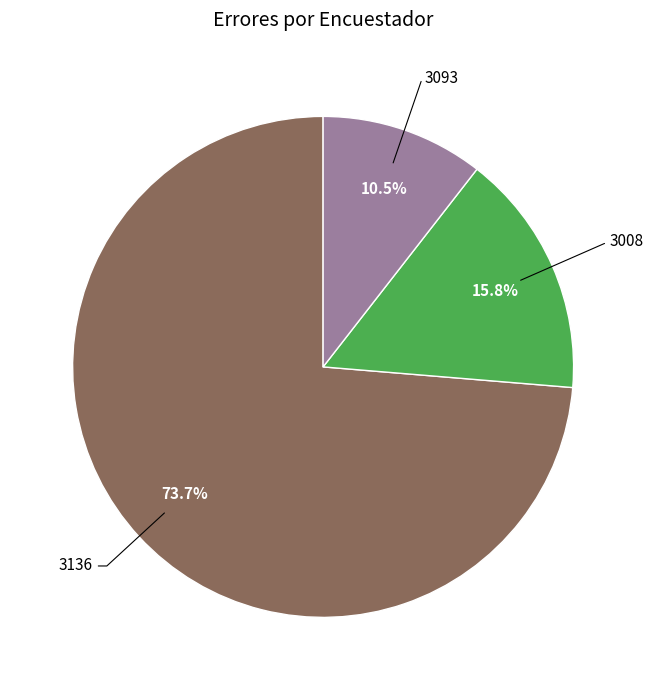

Is there any slice that represents more than half of the pie?

Yes